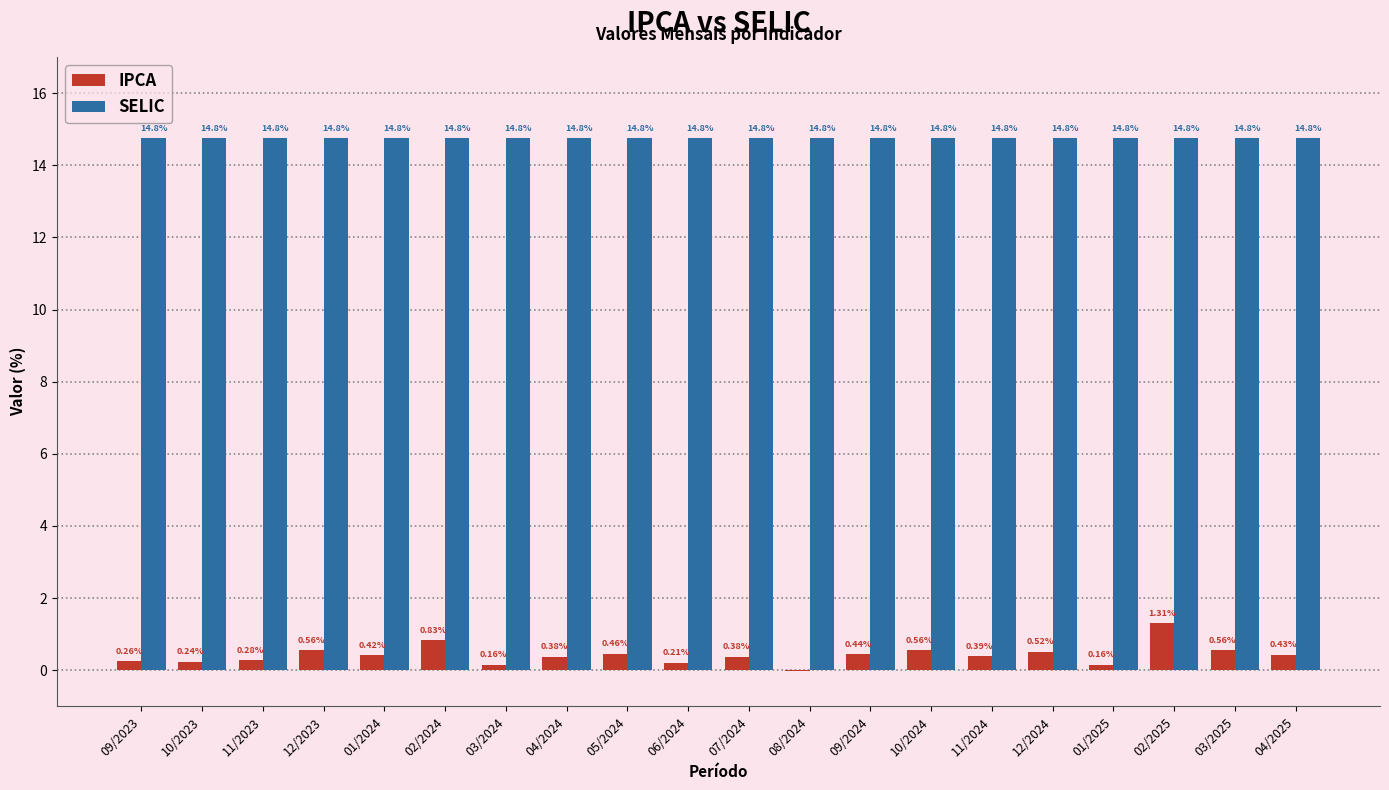

Between 06/2024 and 02/2025, which series saw the biggest shift?

IPCA